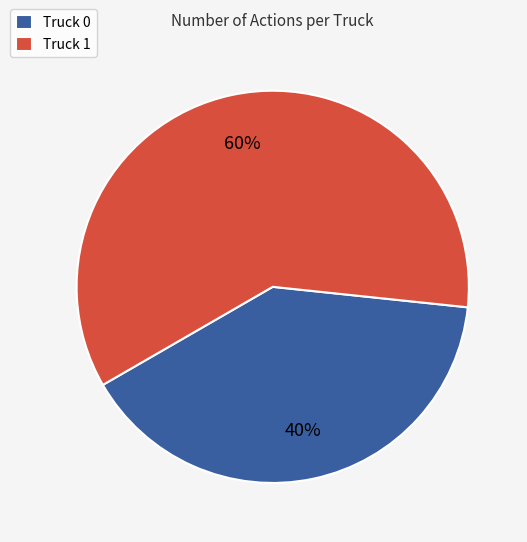

The Truck 1 slice represents 74% of the pie. True or false?

False